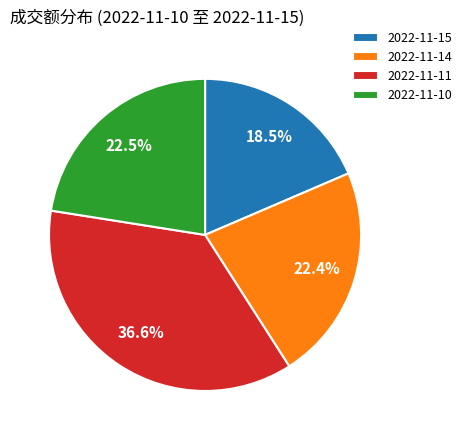

To the nearest percent, what is the difference between the 2022-11-11 and 2022-11-10 slice percentages?

14%